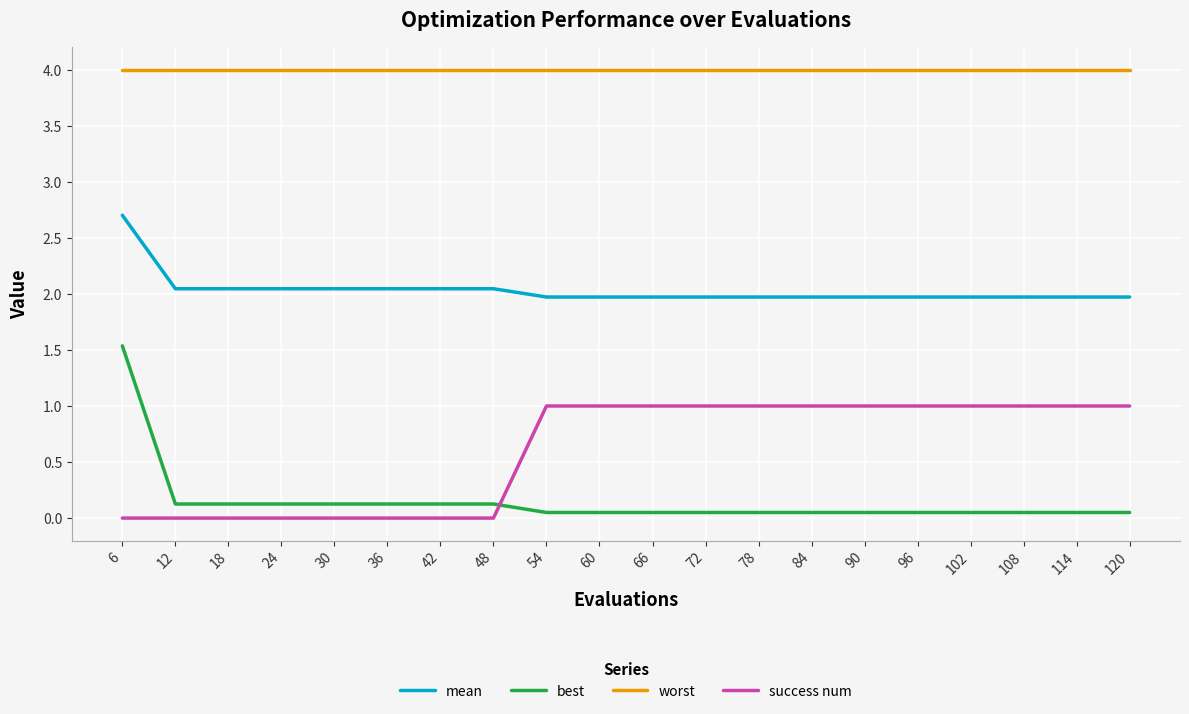

What is the maximum value for best?

1.5